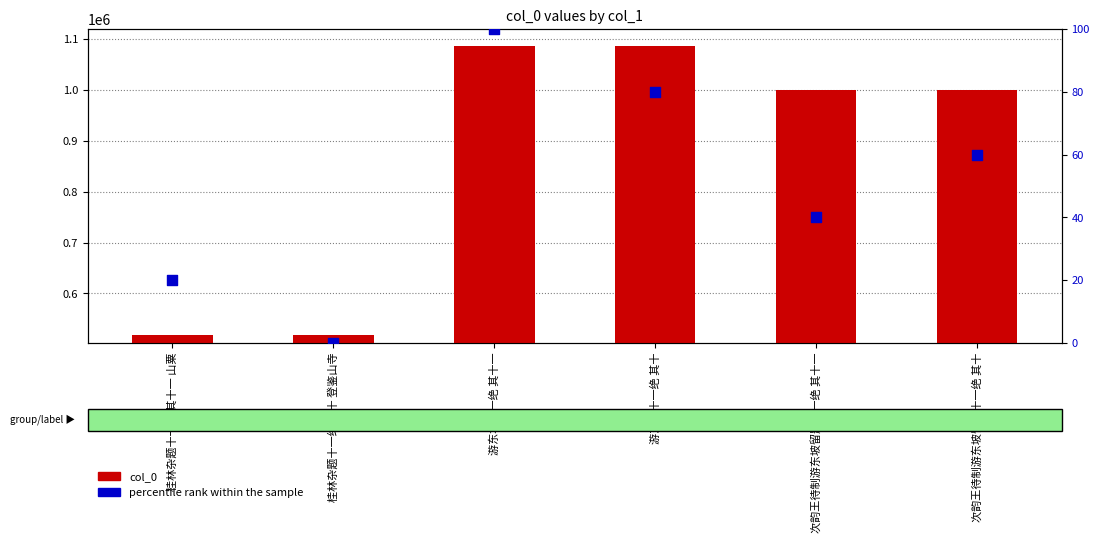

What are all the series names shown in the legend?

col_0, percentile rank within the sample